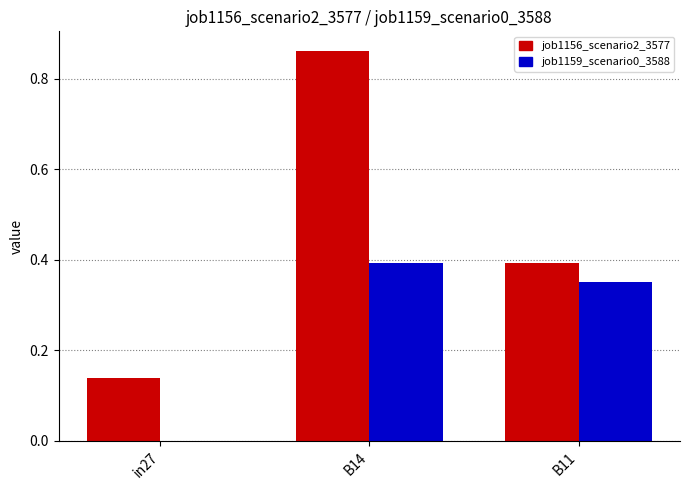

The value of job1159_scenario0_3588 at B11 is 0.6. True or false?

False